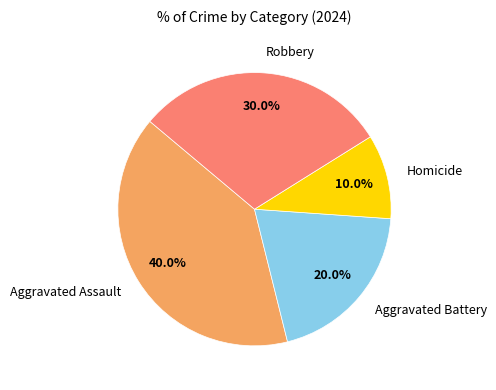

Which slice is the largest?

Aggravated Assault